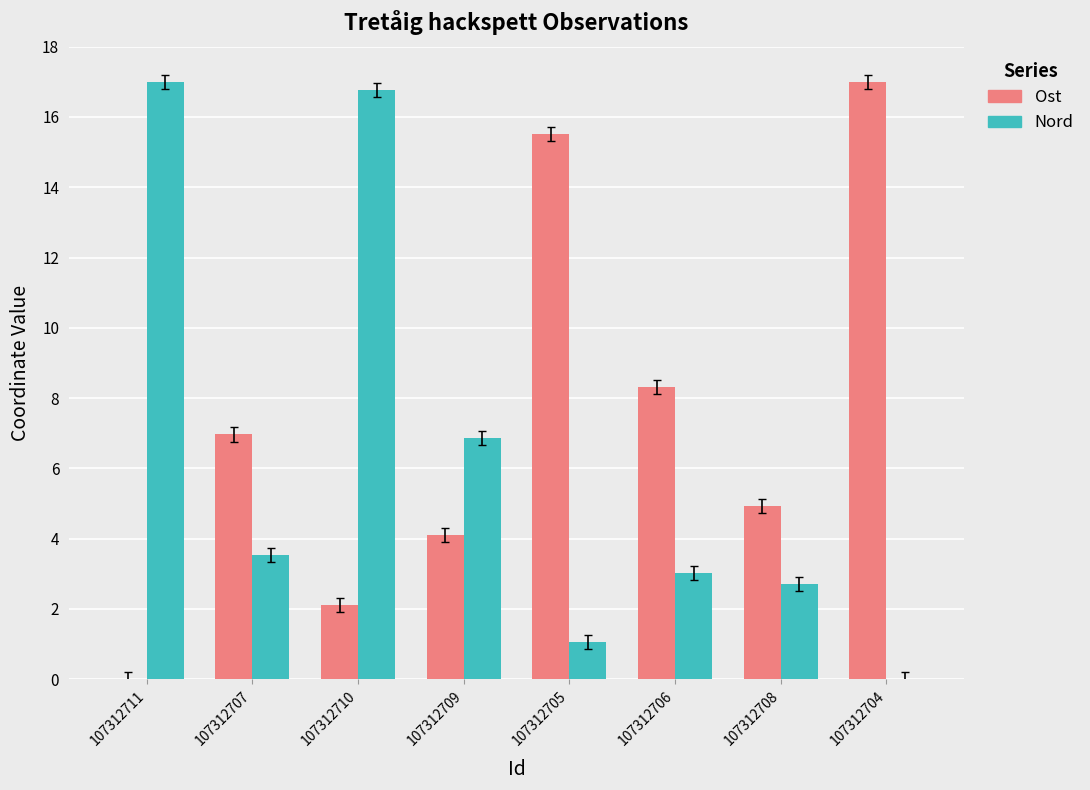

At which label is Nord closest to 8?

107312709